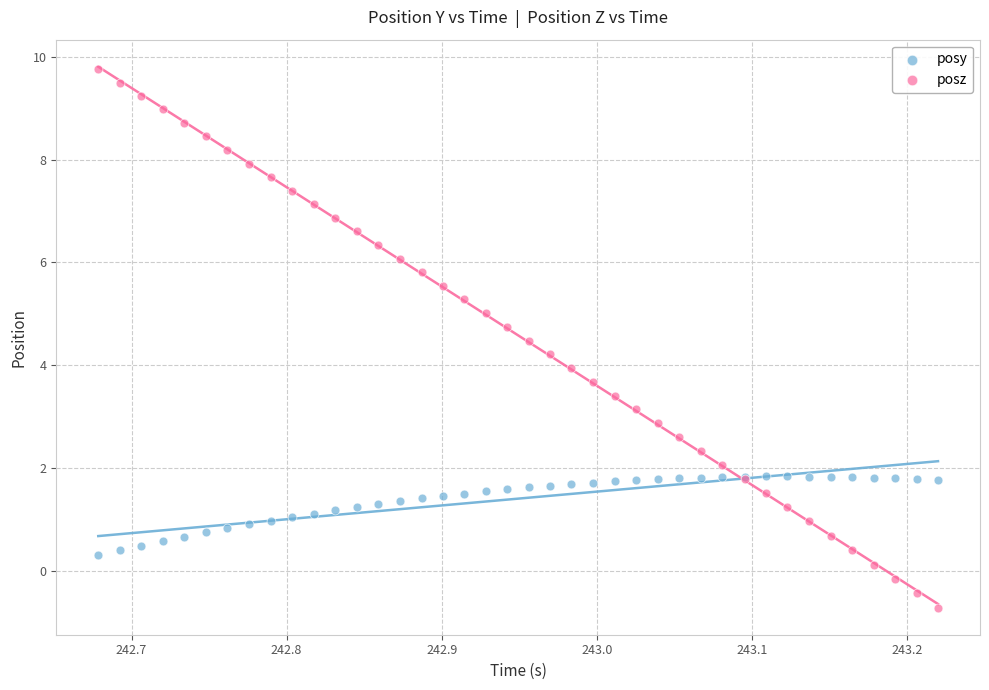

Which series reaches the maximum Y coordinate?

posz